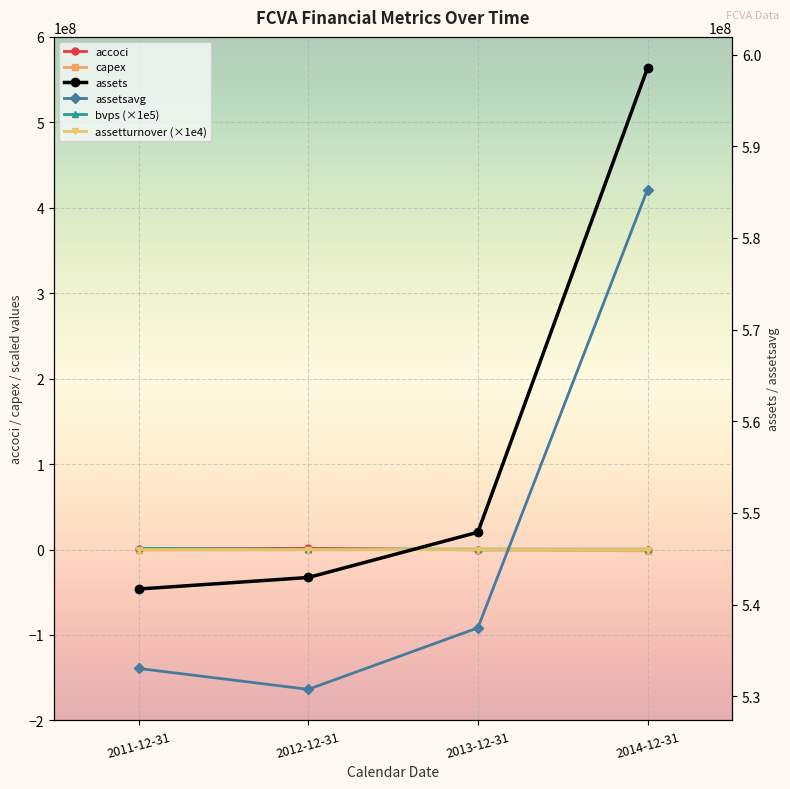

Which category has the highest value across all series?

2014-12-31